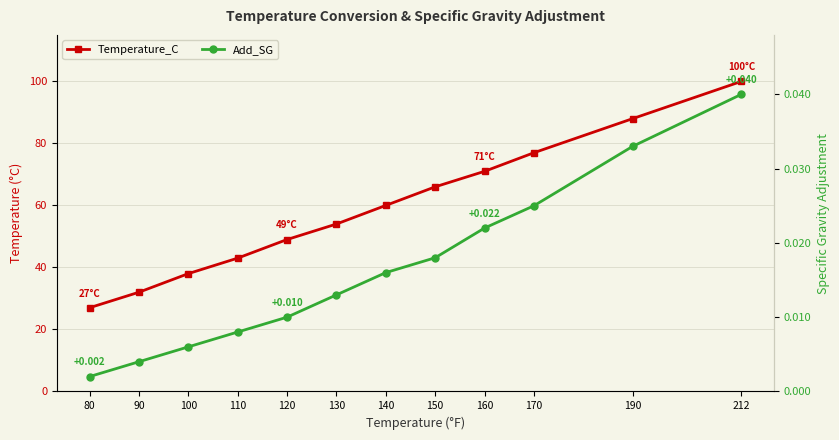

Reading right to left, what are all the values shown in this chart?

Temperature_C: 212=100.0	190=88.0	170=77.0	160=71.0	150=66.0	140=60.0	130=54.0	120=49.0	110=43.0	100=38.0	90=32.0	80=27.0
Add_SG: 212=0.0	190=0.0	170=0.0	160=0.0	150=0.0	140=0.0	130=0.0	120=0.0	110=0.0	100=0.0	90=0.0	80=0.0